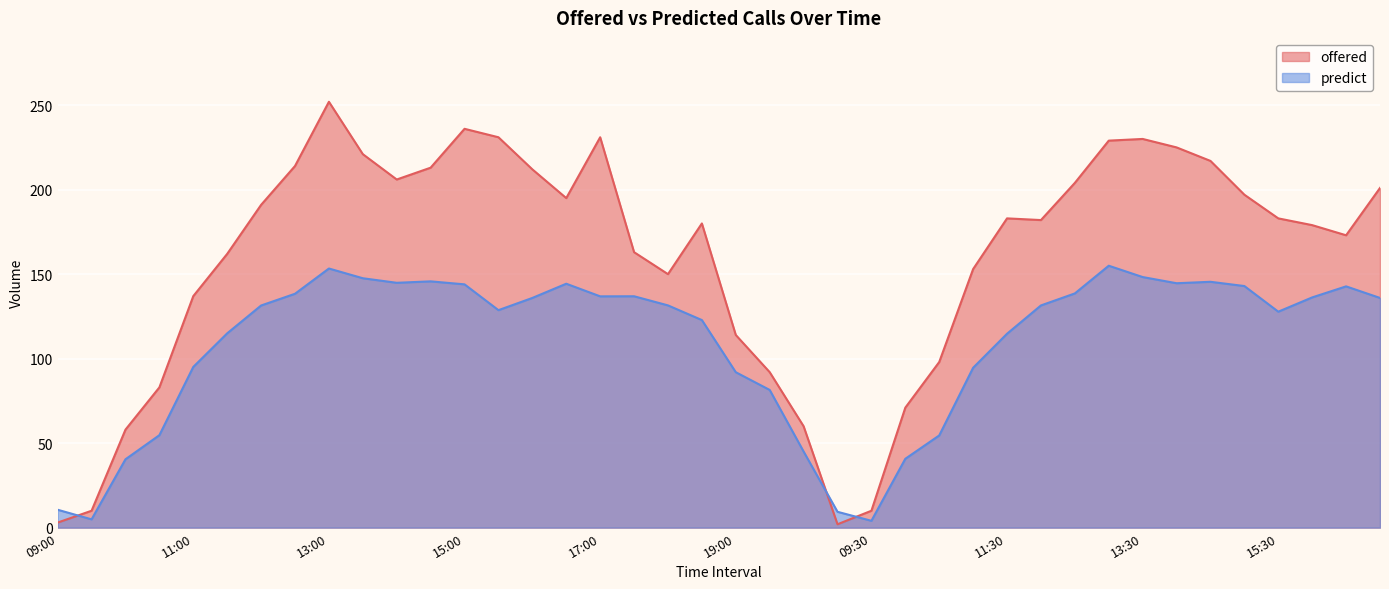

What is the difference between the maximum and second lowest values in the predict series?

150.1